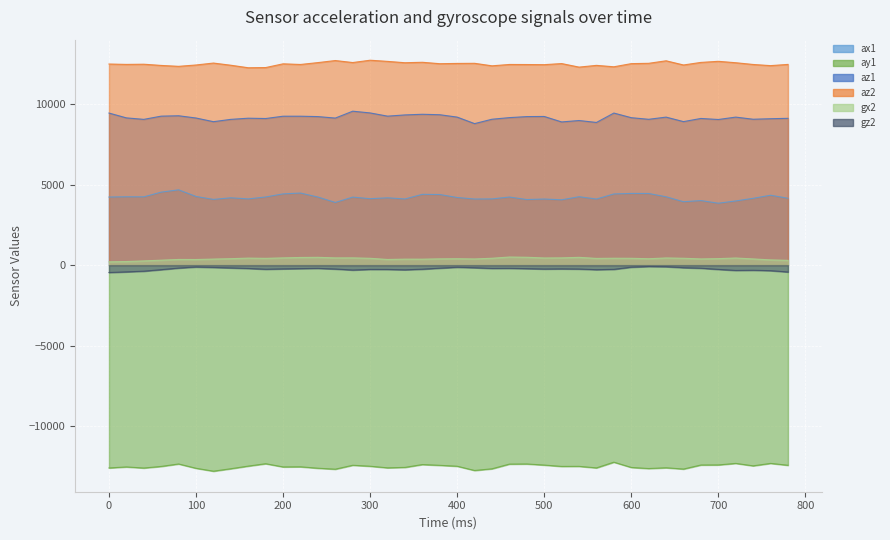

True or false: az2 and ay1 cross at least once.

False